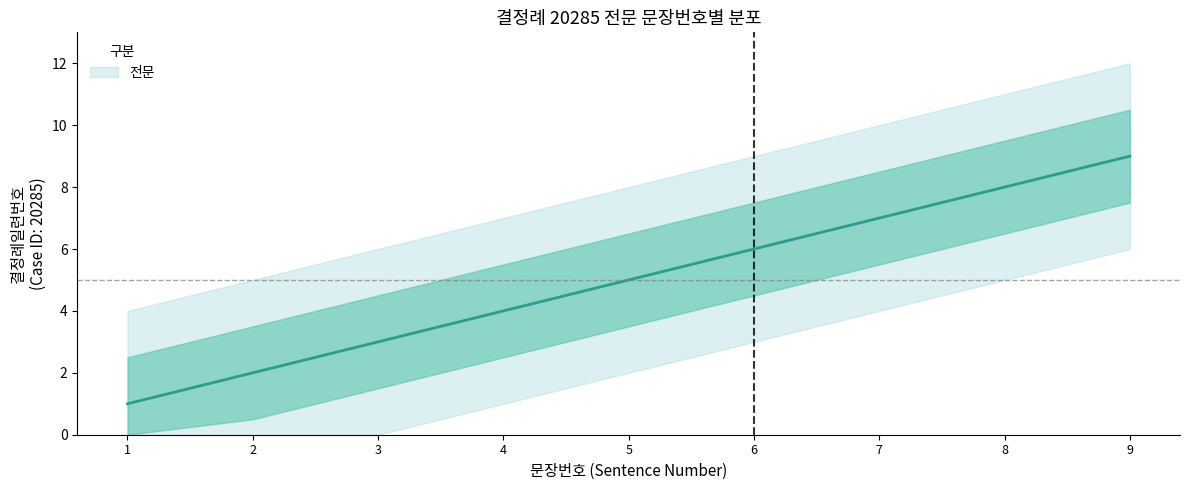

Count the values in the range 3 to 7.

5